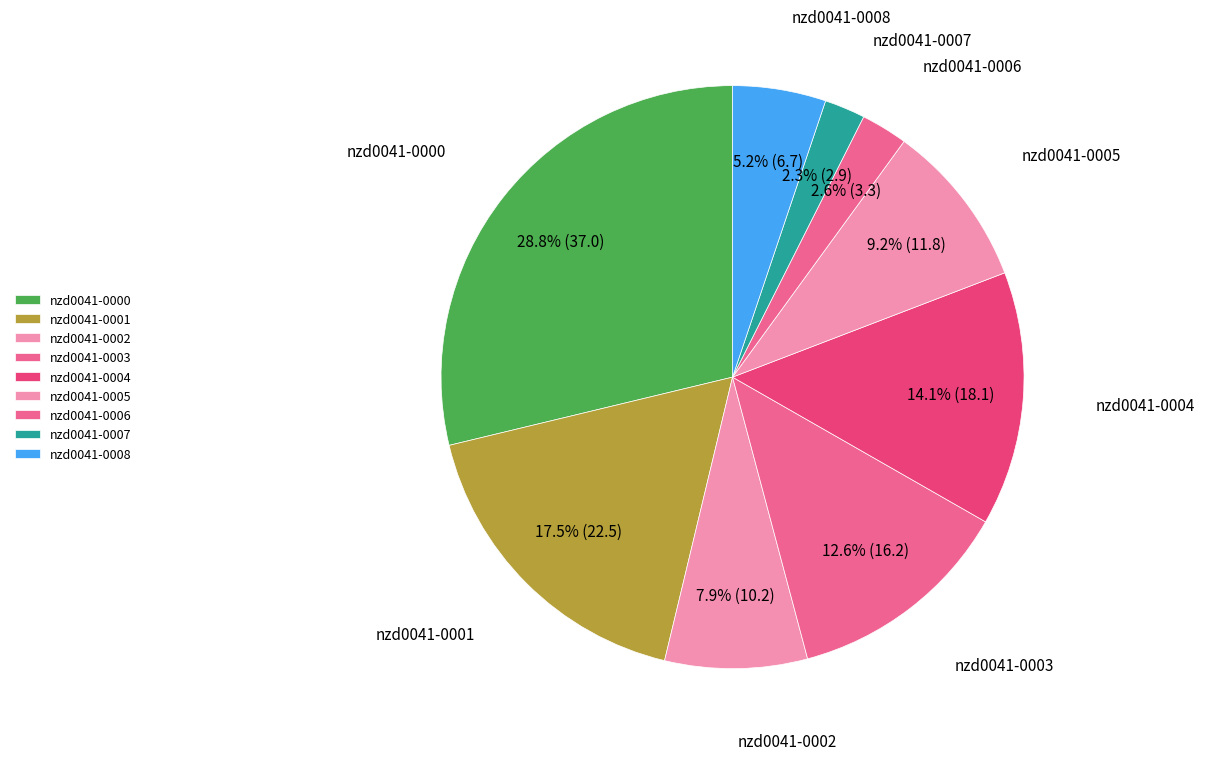

True or false: nzd0041-0001 accounts for 11% of the total.

False